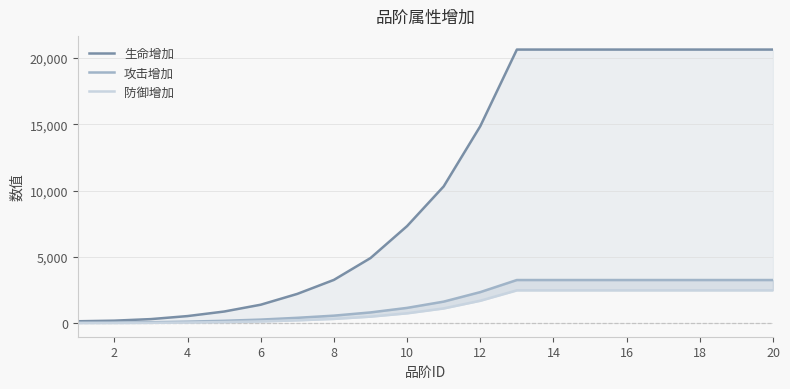

Is it true that 生命增加 equals 20641 at 18?

True